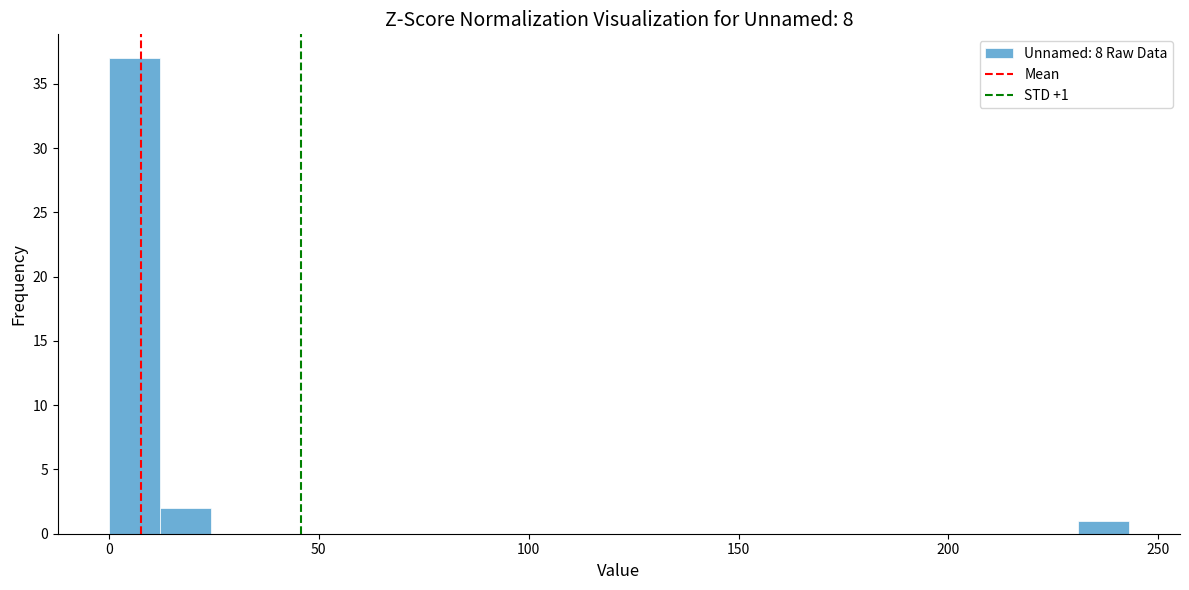

Around what value on the x-axis is the tallest bar? Give the approximate position of its centre, as read against the axis.

5